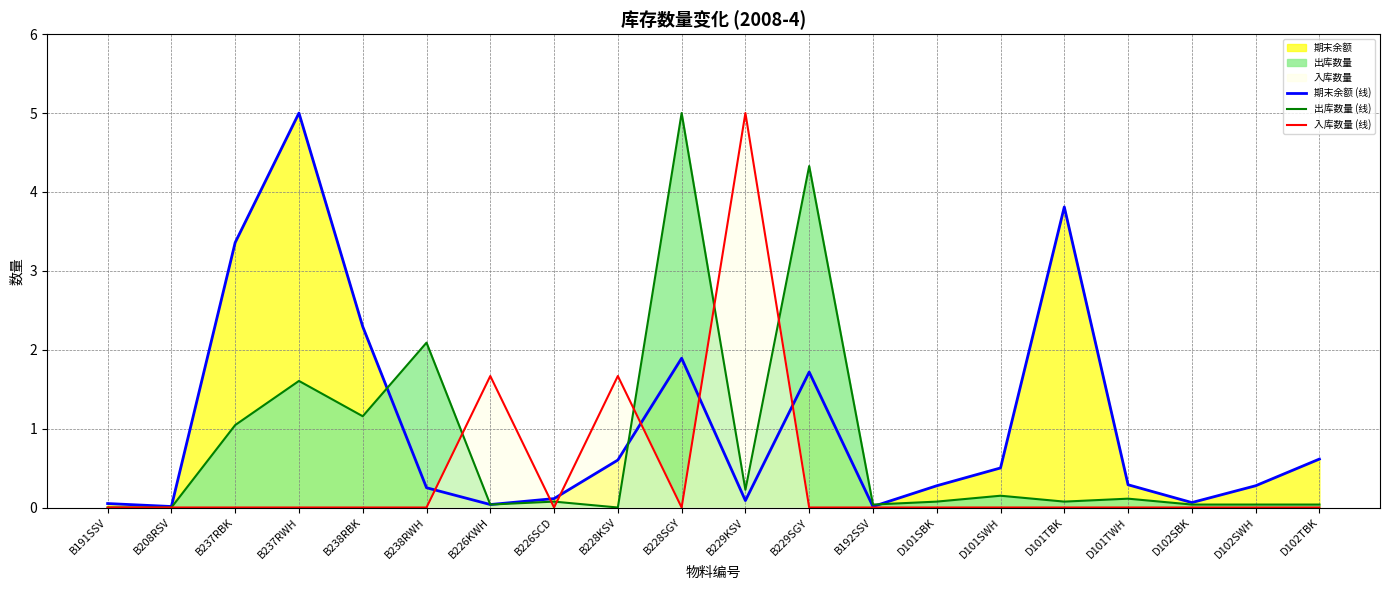

What is the label of the 13th point from the left?

B192SSV